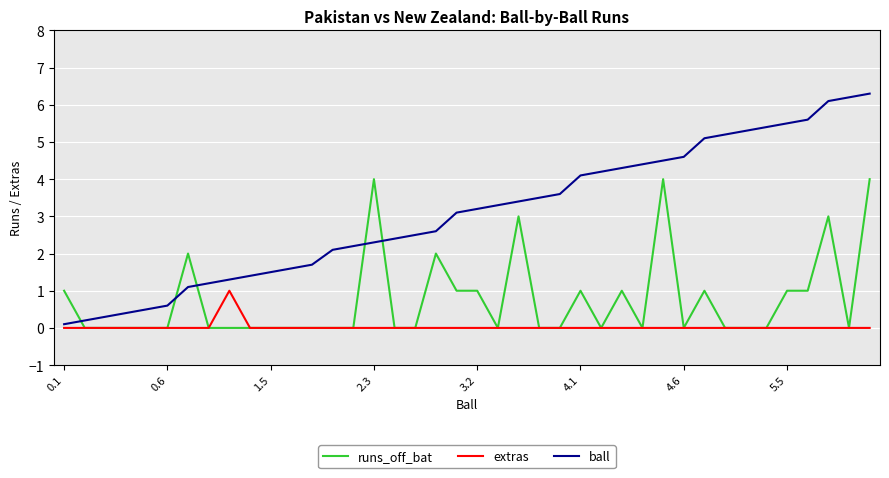

Which series has the largest range (max minus min)?

ball